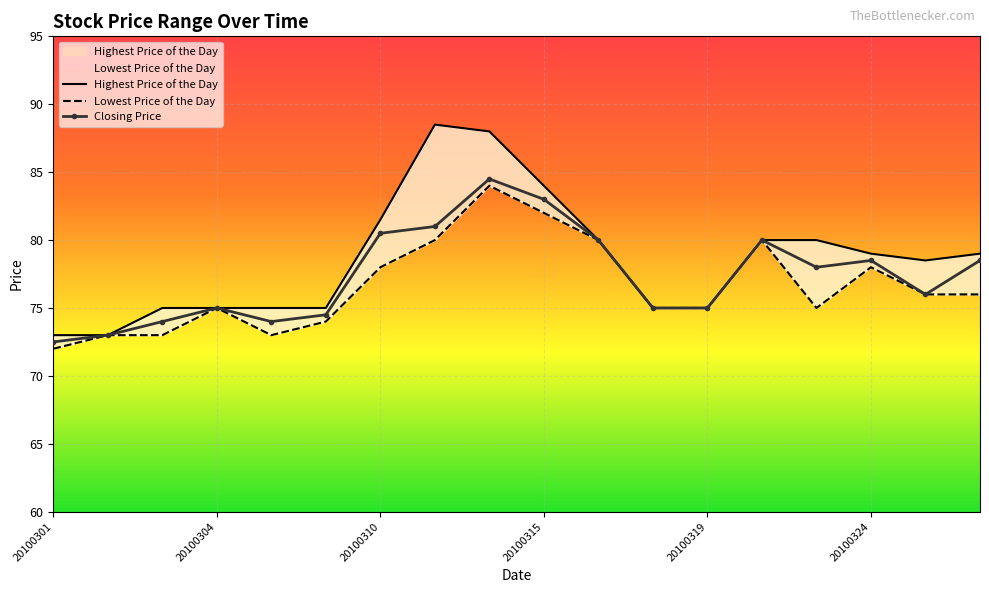

What is the lowest value of the Closing Price series?

72.5